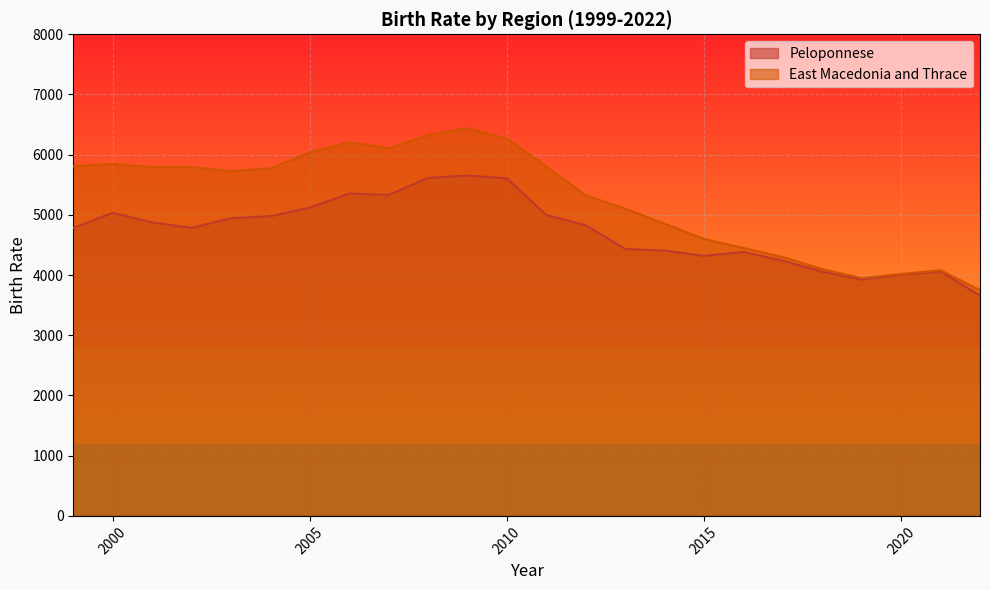

What is the value of the East Macedonia and Thrace point at the 13th from the left?

5804